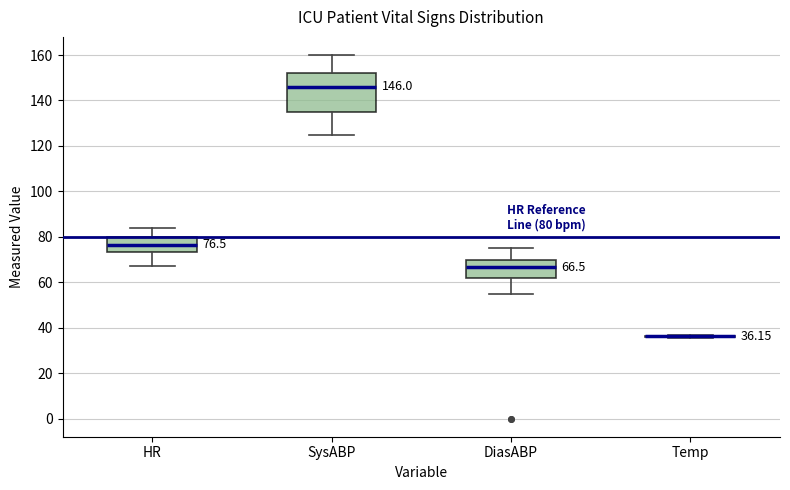

Which box is the tallest, from its lower edge to its upper edge?

SysABP